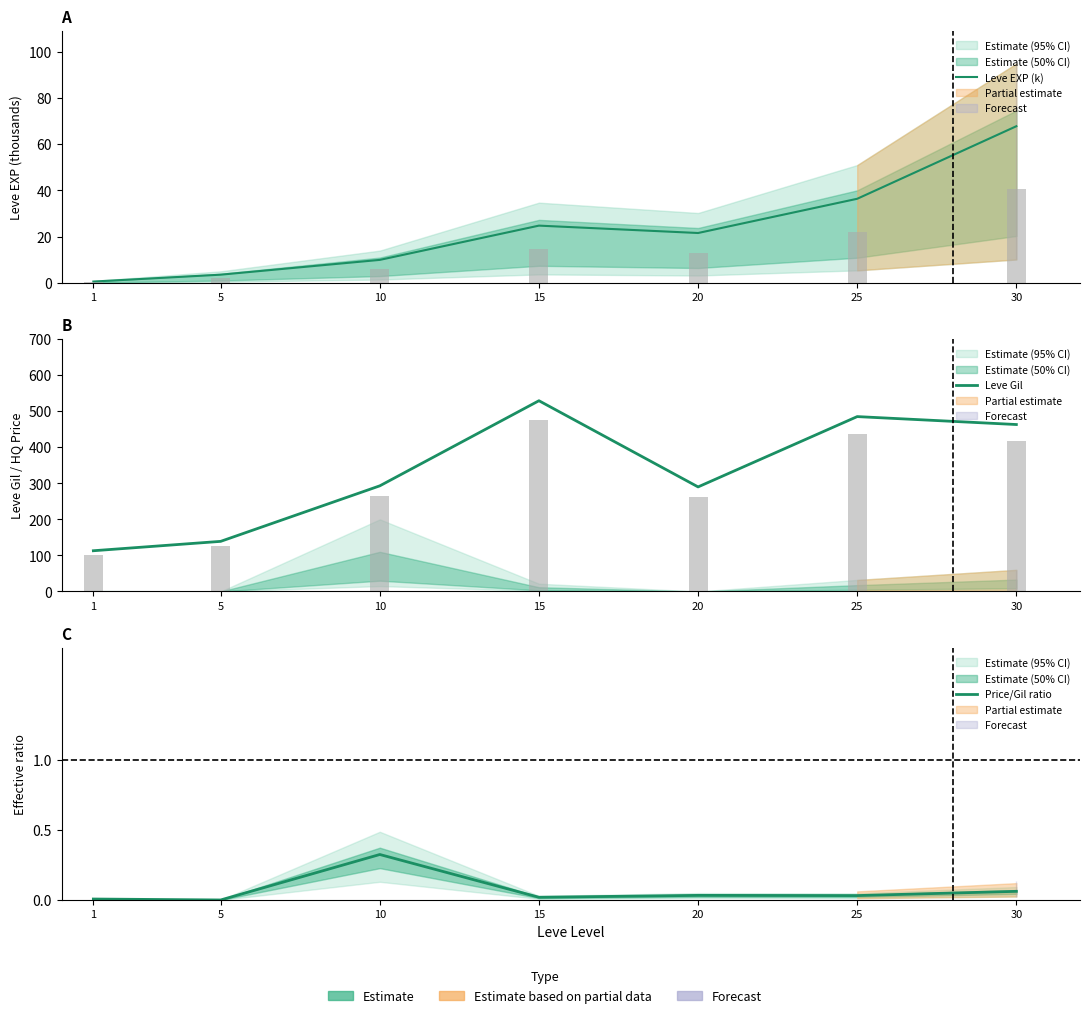

Rank the series at 25 from lowest to highest value.

Price/Gil ratio, Leve EXP (k), Leve Gil